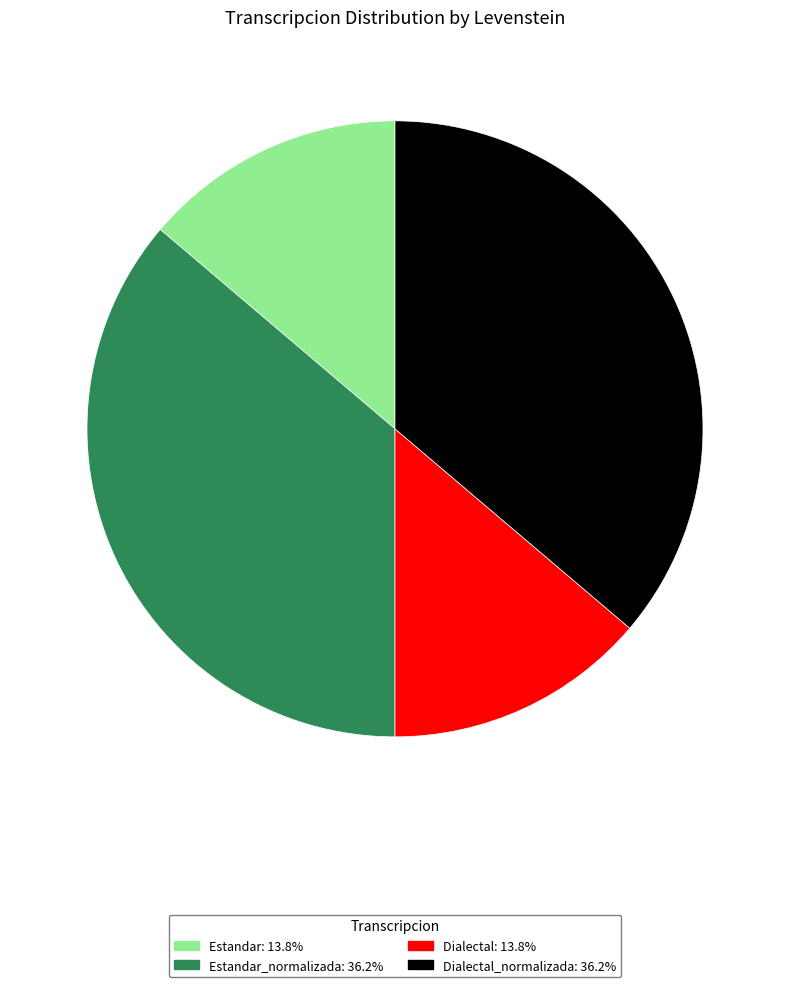

Is there a majority slice in this chart?

No